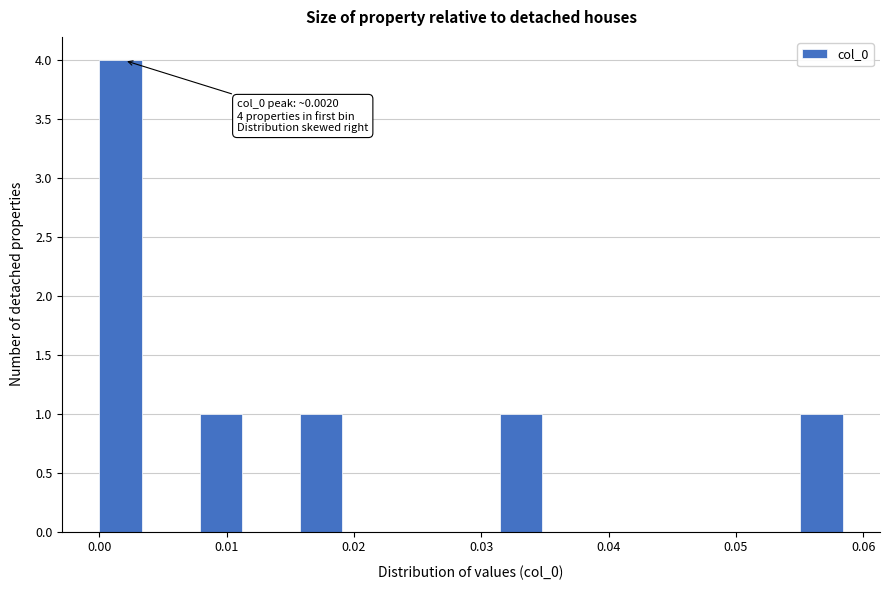

Around what value on the x-axis is the tallest bar? Give the approximate position of its centre, as read against the axis.

0.002